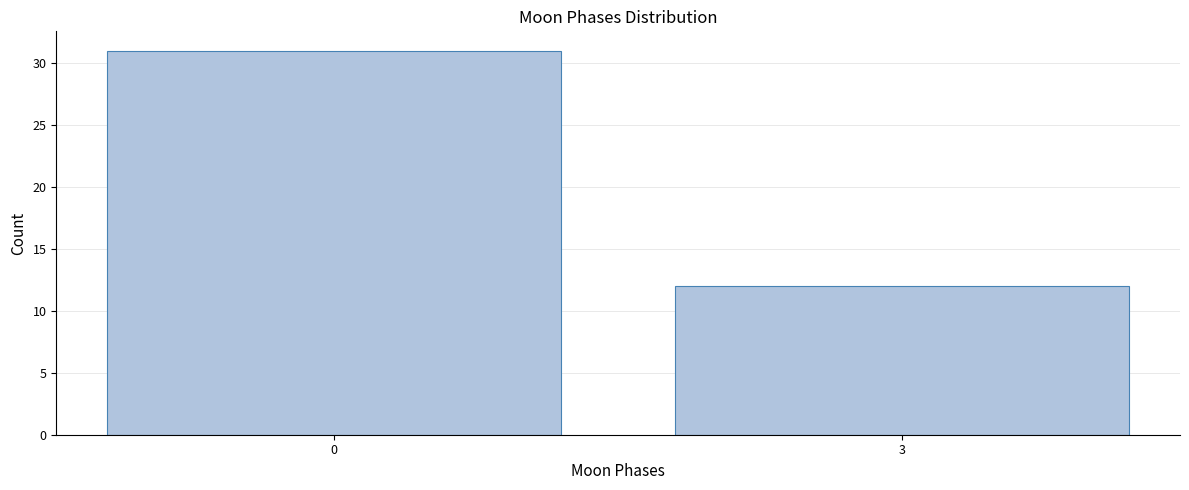

Reading right to left, extract all data points from this chart.

12	31